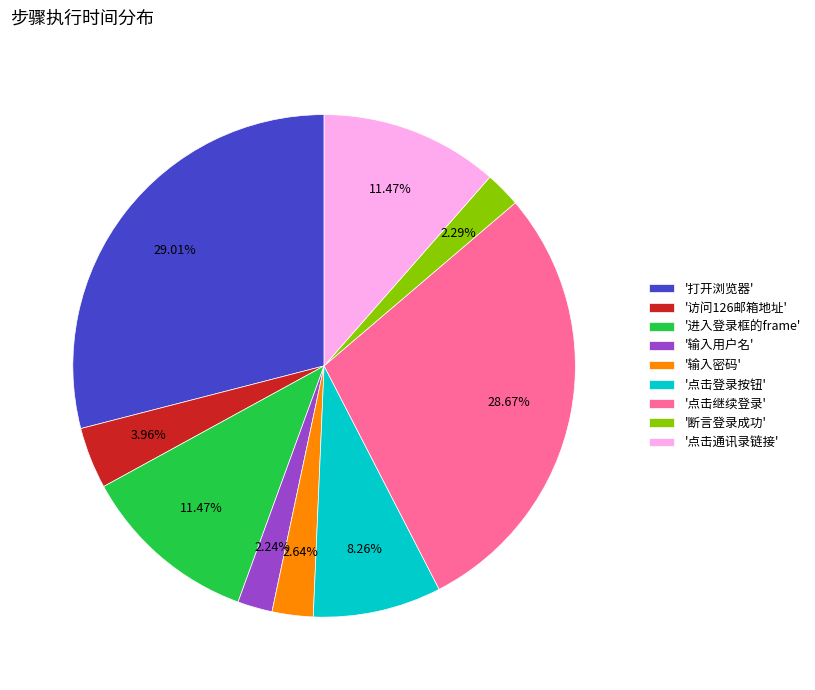

Is '输入用户名' the majority of the pie?

No